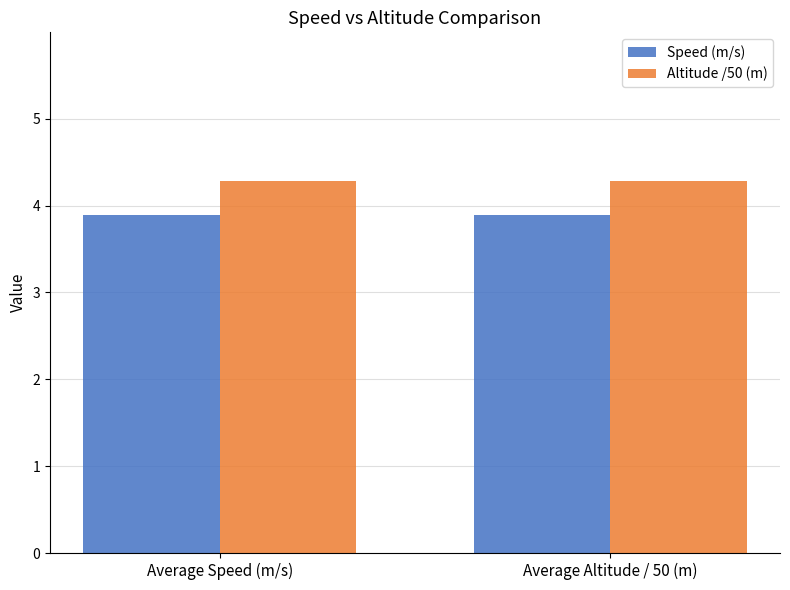

What is the highest value of the Altitude /50 (m) series?

4.3